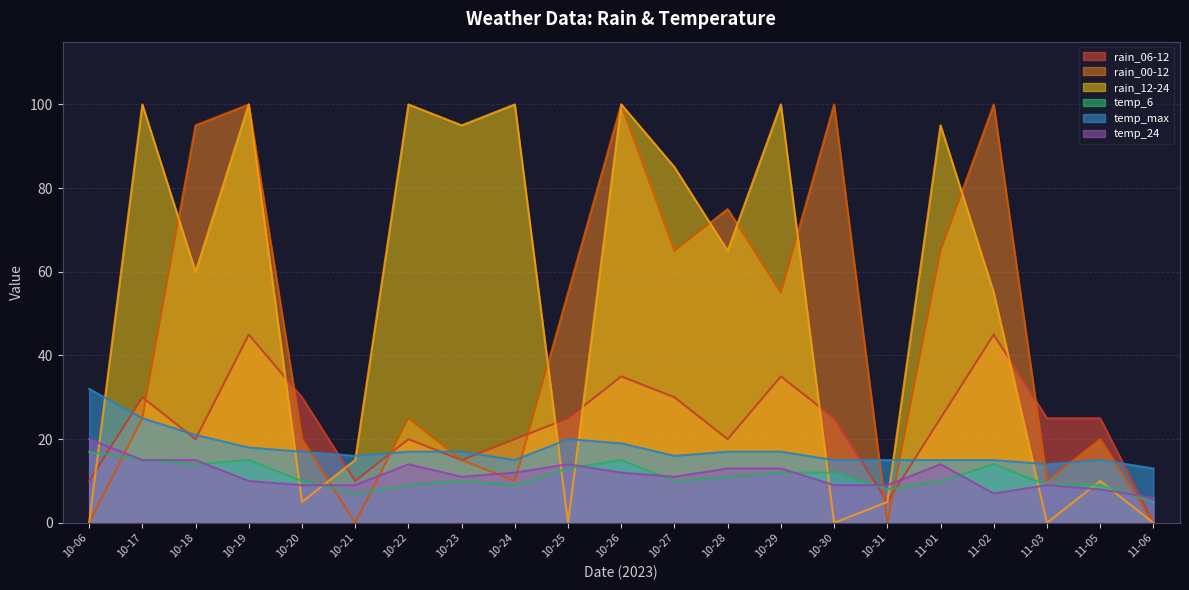

What is the maximum value shown in the chart?

100